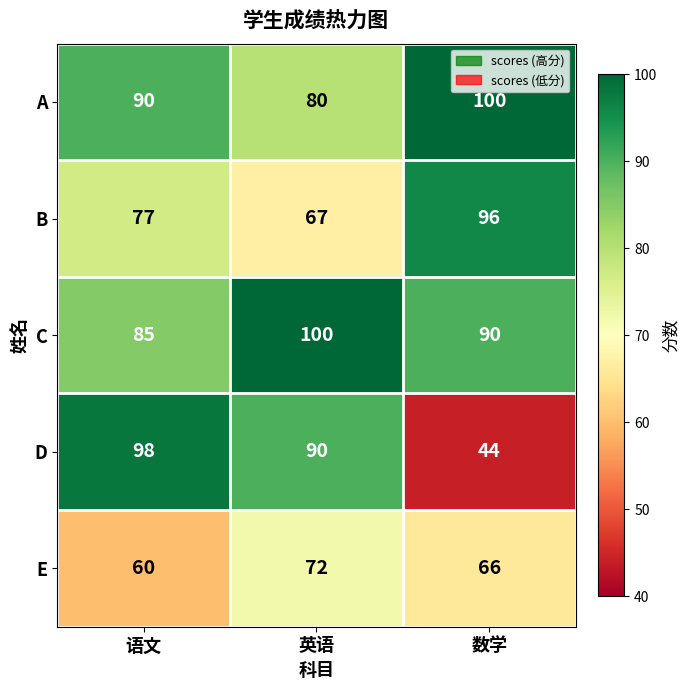

Reading left to right, list all the values displayed in this chart.

A: 90	80	100
B: 77	67	96
C: 85	100	90
D: 98	90	44
E: 60	72	66